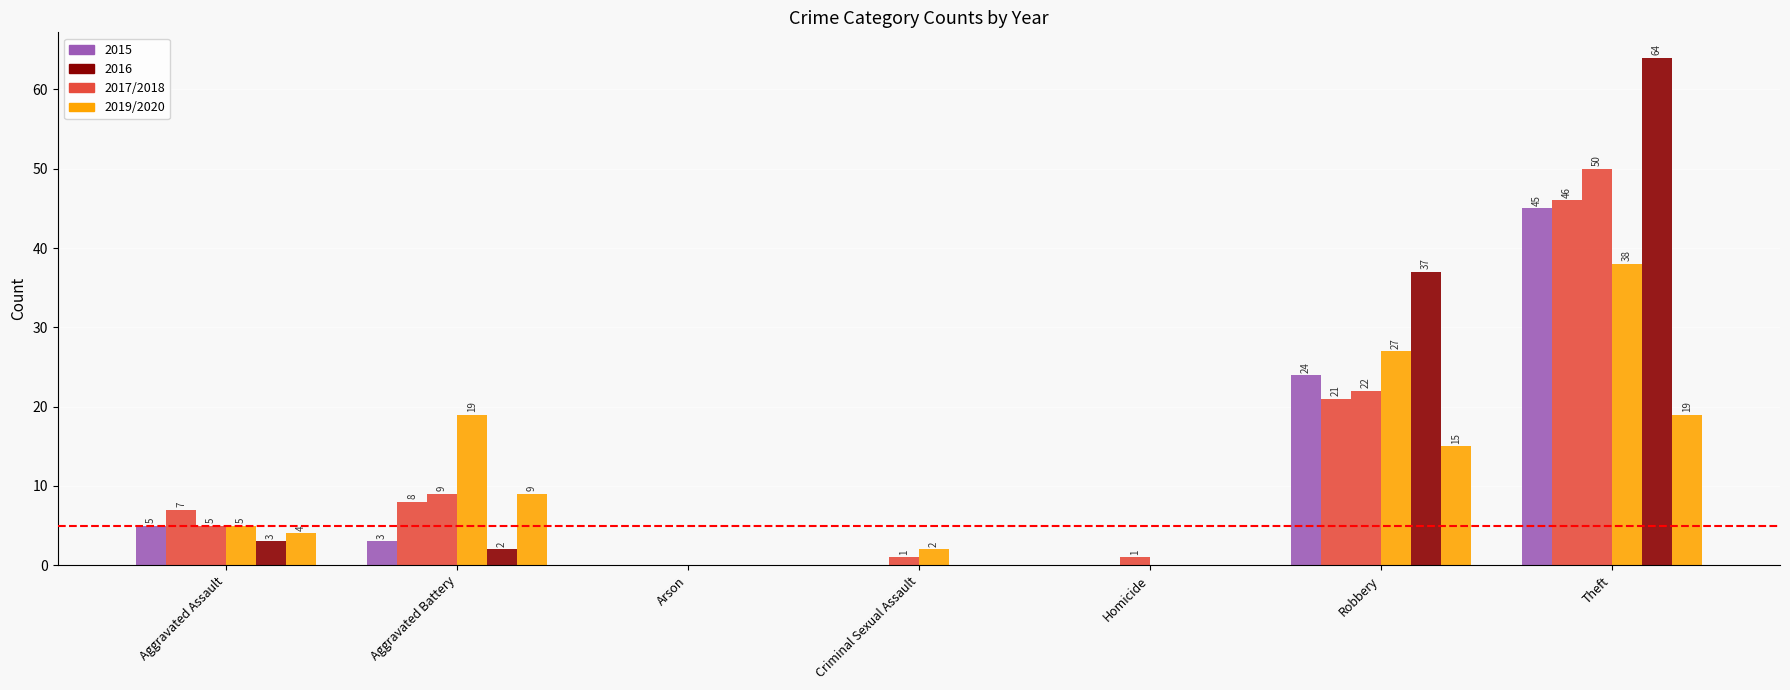

Reading right to left, list all the values displayed in this chart.

2015: 45	24	0	0	0	3	5
2017: 46	21	0	0	0	8	7
2018: 50	22	1	1	0	9	5
2019: 38	27	0	2	0	19	5
2016: 64	37	0	0	0	2	3
2020: 19	15	0	0	0	9	4